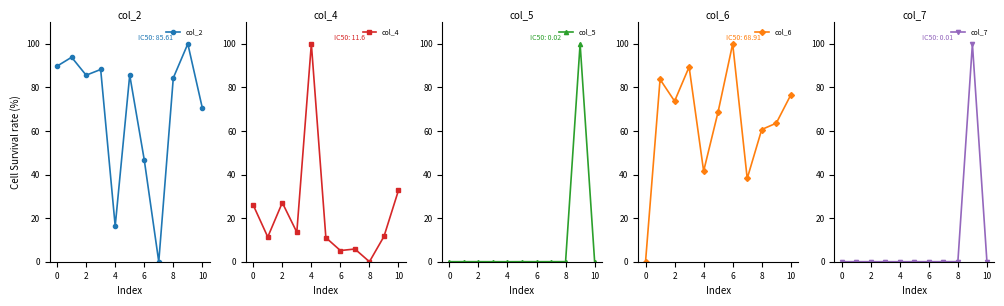

Reading left to right, extract all data points from this chart.

col_2: 89.8	93.8	85.6	88.2	16.4	85.7	46.8	0.0	84.4	100.0	70.5
col_4: 26.0	11.3	27.1	13.5	100.0	11.1	5.1	5.8	0.0	11.6	32.8
col_5: 0.0	0.0	0.0	0.0	0.0	0.0	0.0	0.0	0.0	100.0	0.0
col_6: 0.0	83.7	73.7	89.4	41.6	68.9	100.0	38.2	60.7	63.6	76.5
col_7: 0.0	0.0	0.0	0.0	0.0	0.0	0.0	0.0	0.0	100.0	0.0